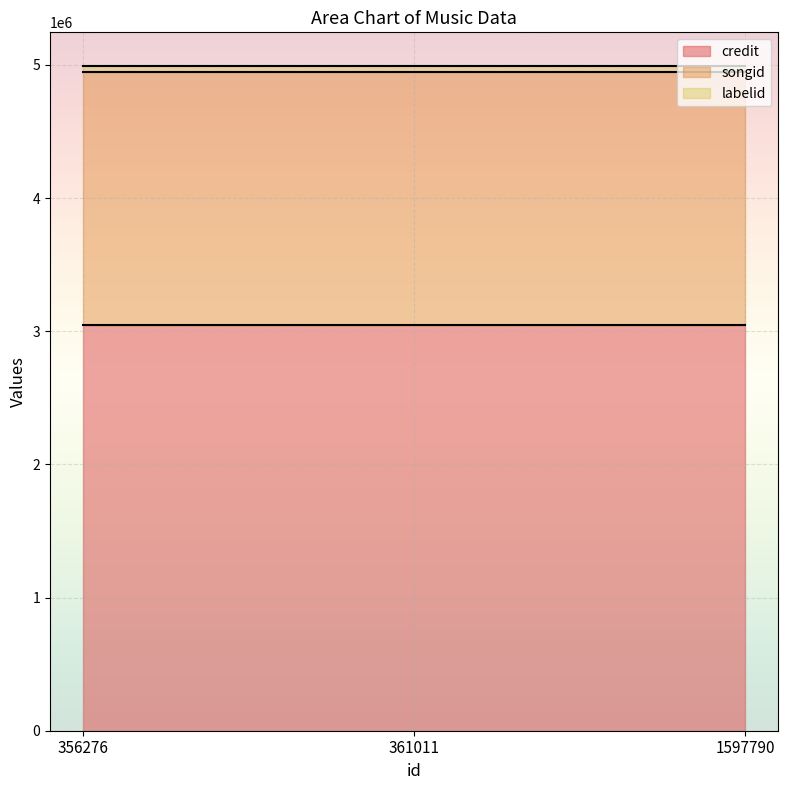

The value of credit at 361011 is 4118785. True or false?

False